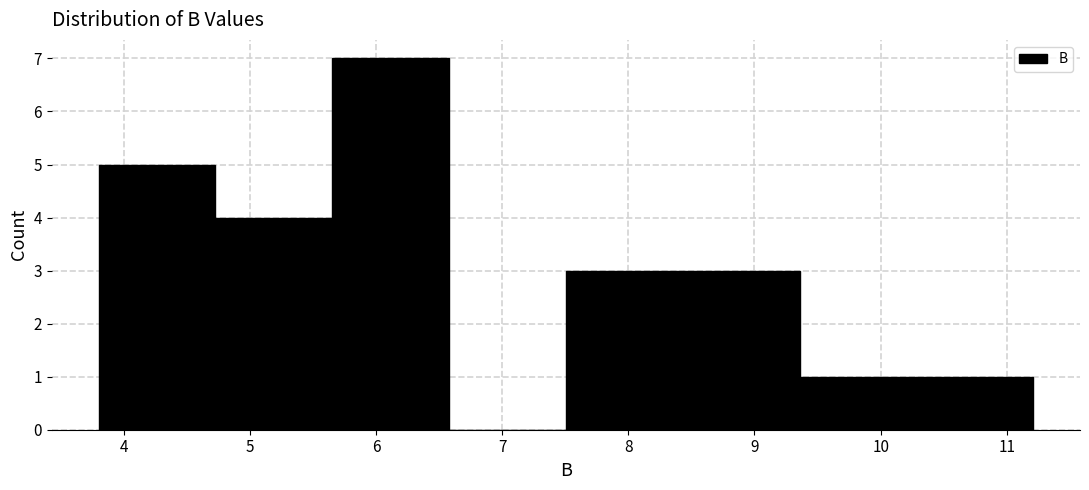

Reading left to right, transcribe this chart: for each bar, give the range it covers on the x-axis and its height. Neither the bar edges nor the heights are printed on the chart, so give them approximately, as read against the axes.

3.8 to 4.7: 5
4.7 to 5.7: 4
5.7 to 6.6: 7
6.6 to 7.5: 0
7.5 to 8.4: 3
8.4 to 9.4: 3
9.4 to 10.3: 1
10.3 to 11.2: 1